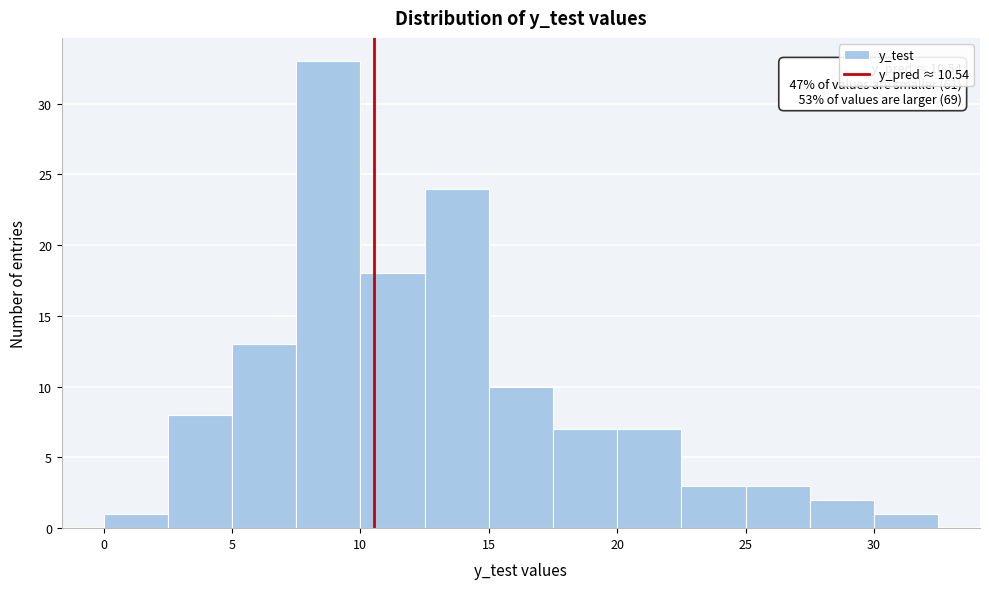

Over which range of the x-axis is the bar tallest?

7.5 to 10.0